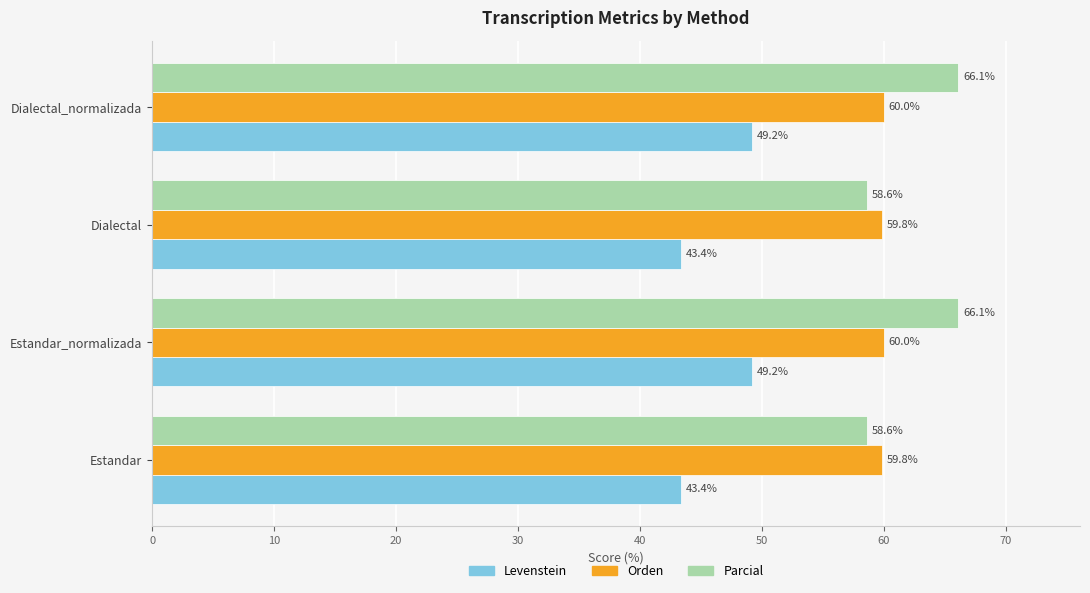

Is the value of Levenstein at Dialectal greater than the value of Orden at Estandar?

No